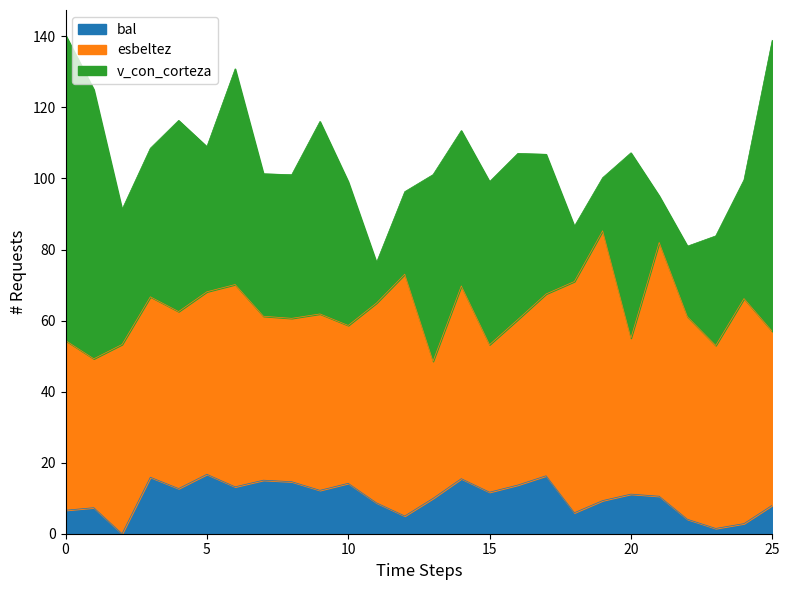

What is the total value across all series at 15?

99.1